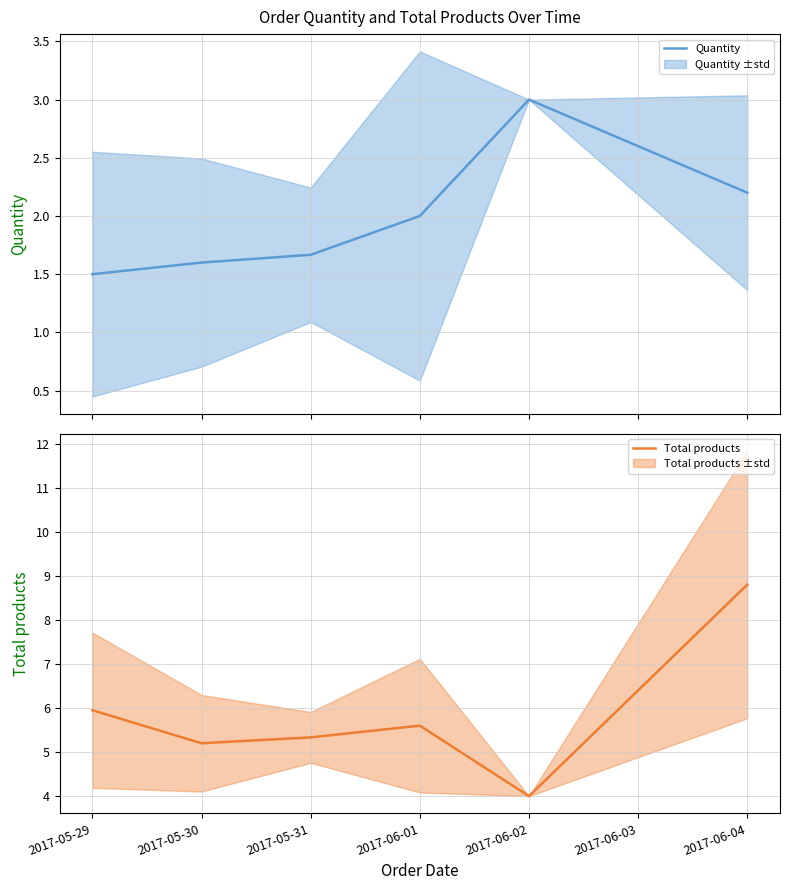

Between 2017-06-01 and 2017-05-31, which is larger?

2017-06-01